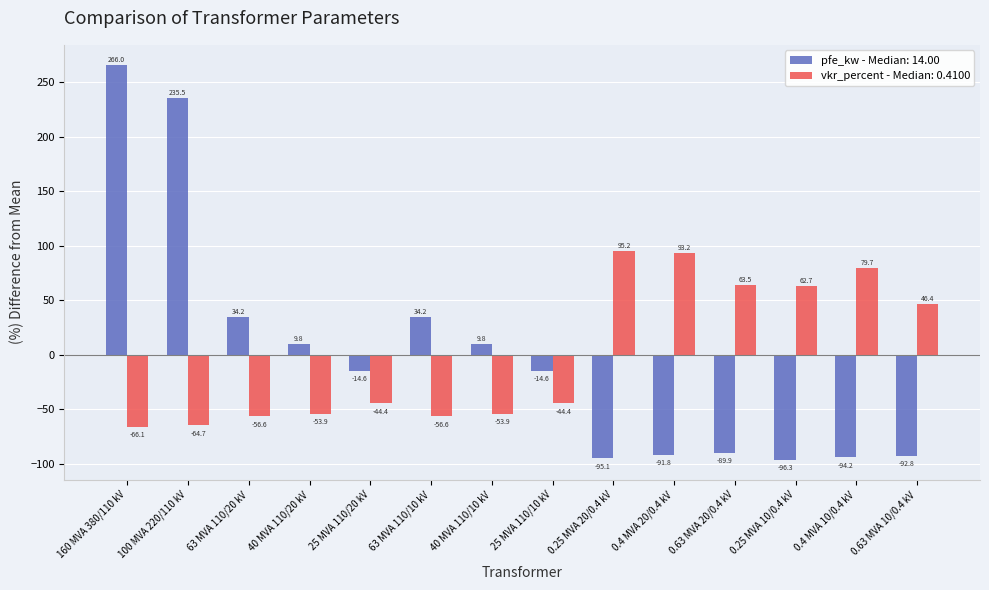

What is the total value across all series at 0.4 MVA 20/0.4 kV?

1.4